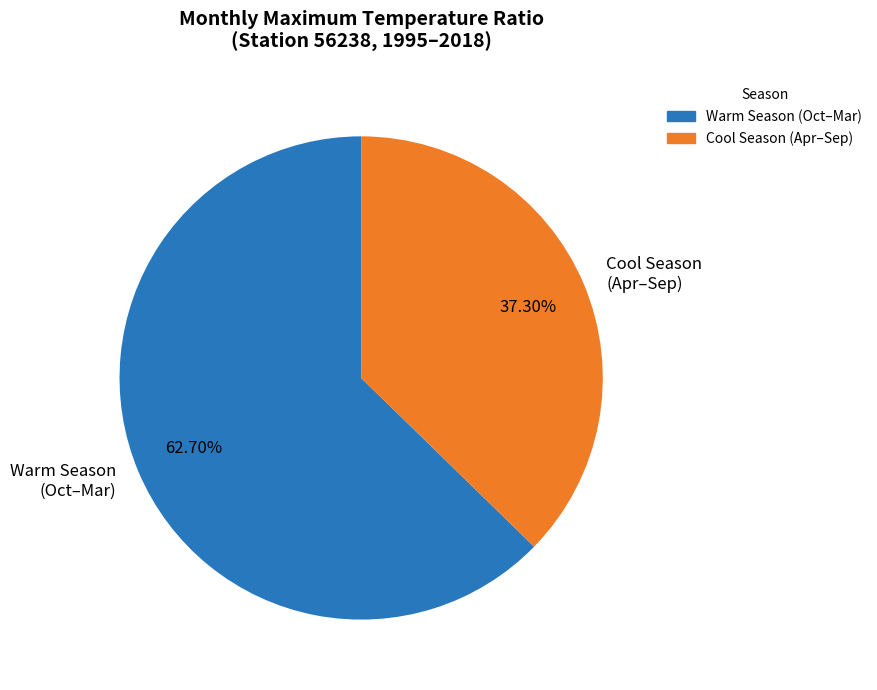

Which has a higher value, Warm Season (Oct–Mar) or Cool Season (Apr–Sep)?

Warm Season (Oct–Mar)